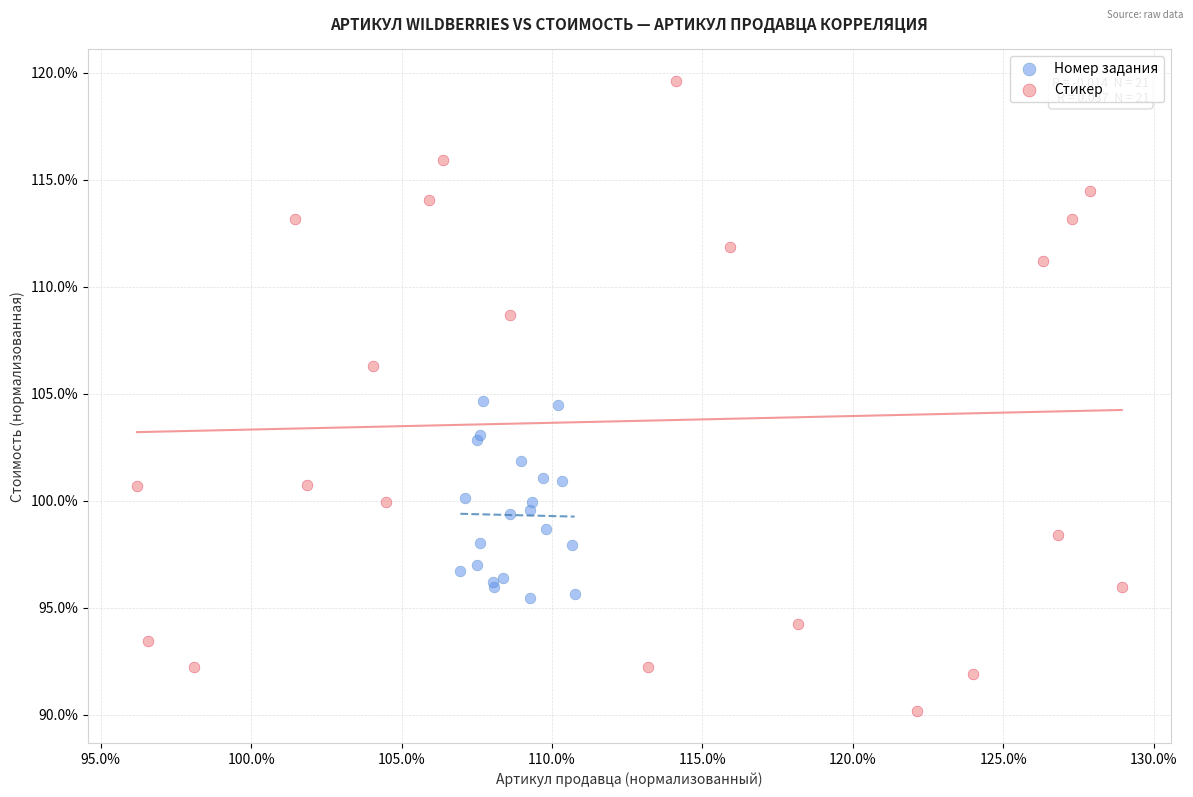

Which series reaches the minimum Y coordinate?

Стикер